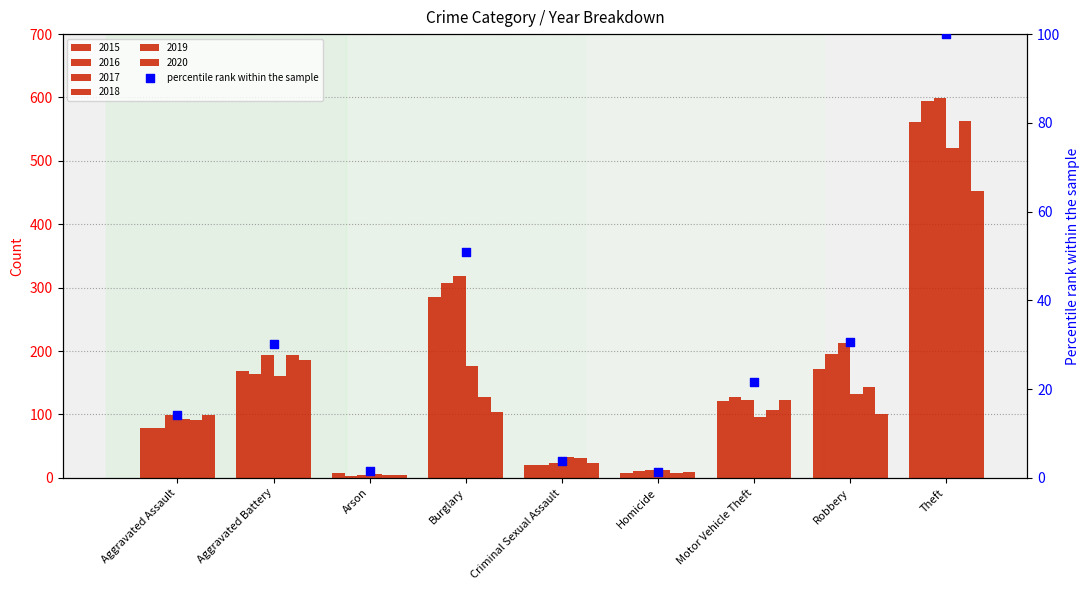

What is the change in value from Aggravated Assault to Burglary?

+36.9